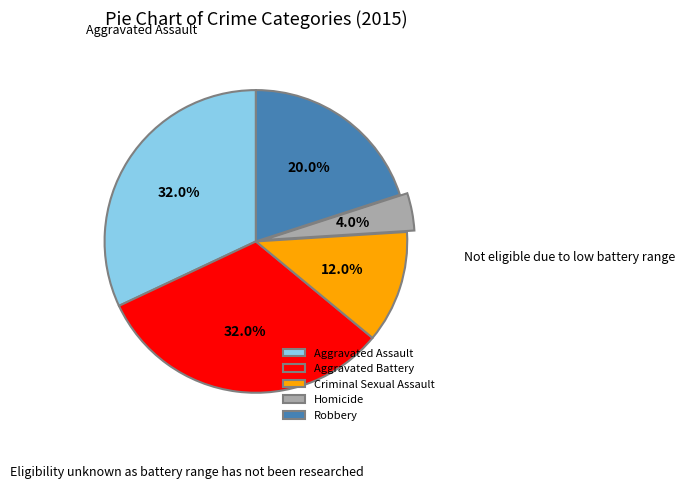

Which has a higher value, Robbery or Aggravated Assault?

Aggravated Assault